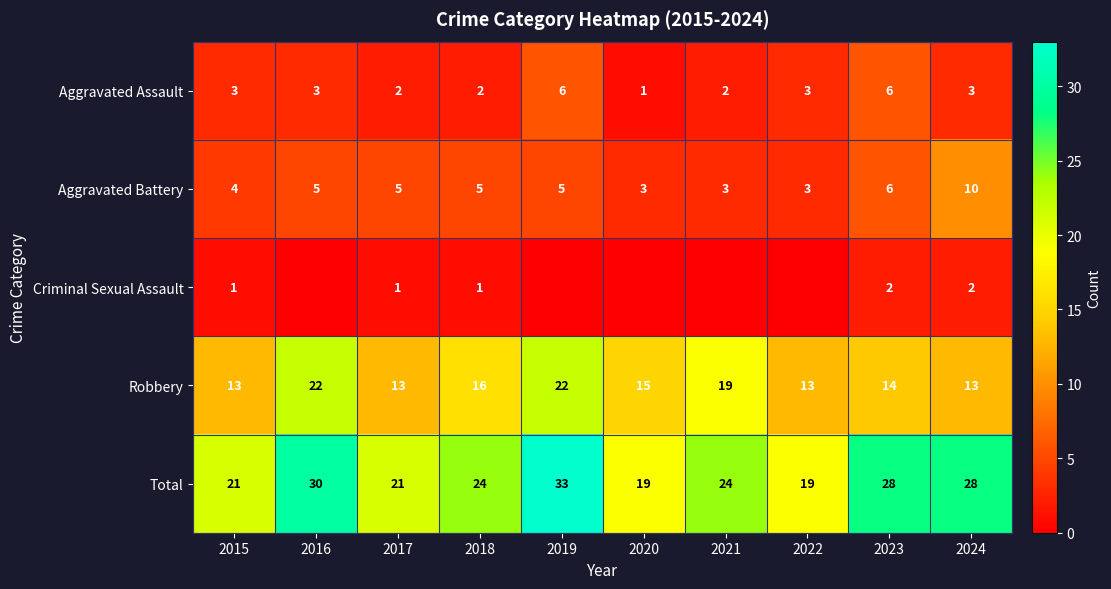

Which category has the highest value in the Aggravated Battery series?

2024